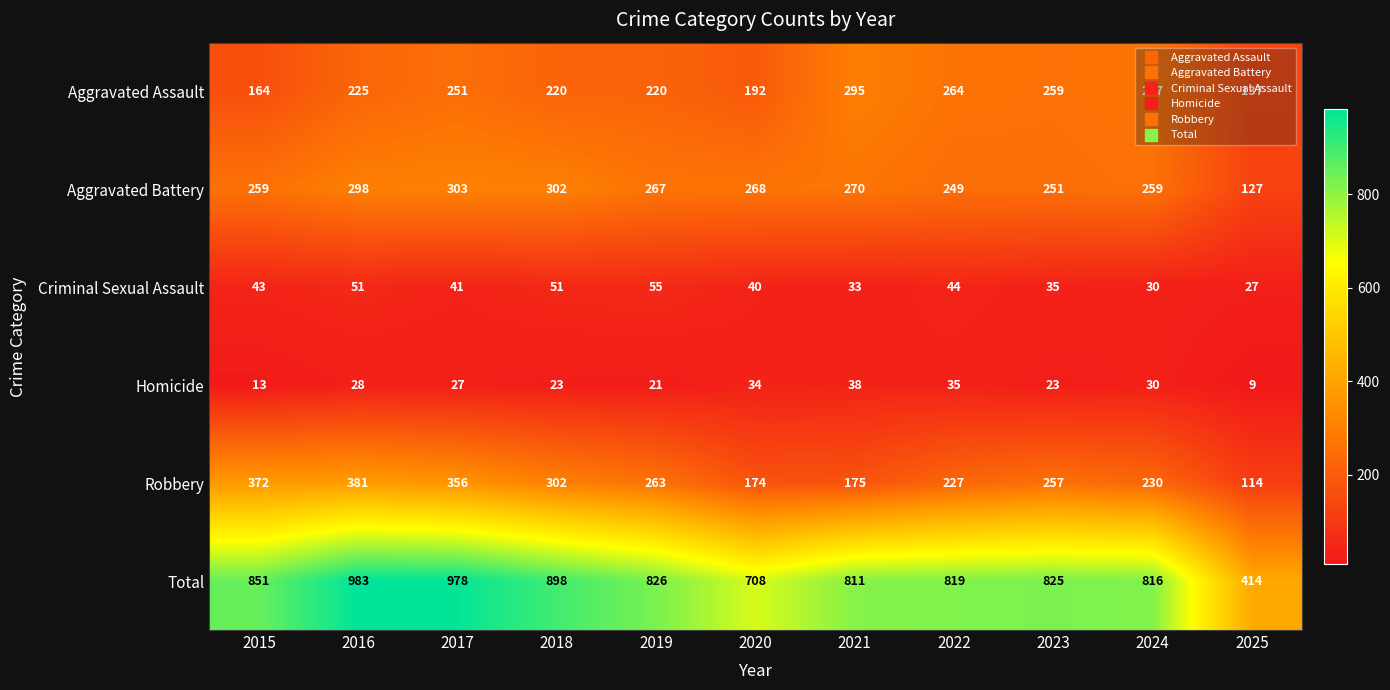

At which category does the chart reach its minimum across all series?

2025